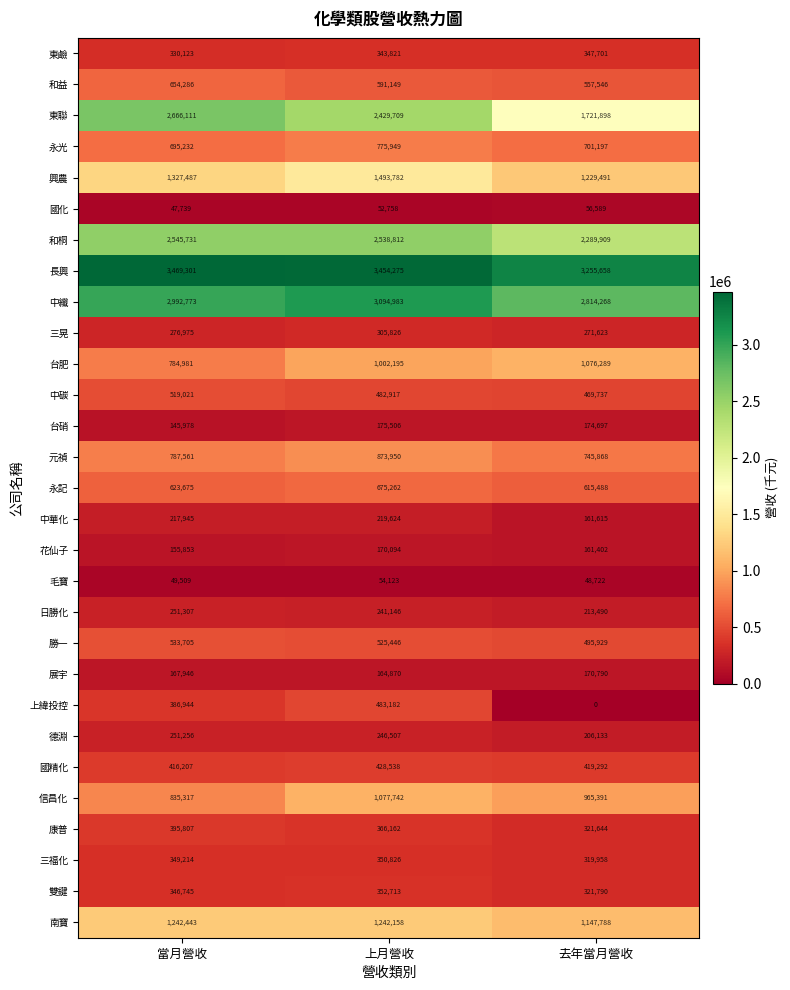

Rank the series at 去年當月營收 from highest to lowest value.

長興, 中纖, 和桐, 東聯, 興農, 南寶, 台肥, 信昌化, 元禎, 永光, 永記, 和益, 勝一, 中碳, 國精化, 東鹼, 雙鍵, 康普, 三福化, 三晃, 日勝化, 德淵, 台硝, 展宇, 中華化, 花仙子, 國化, 毛寶, 上緯投控